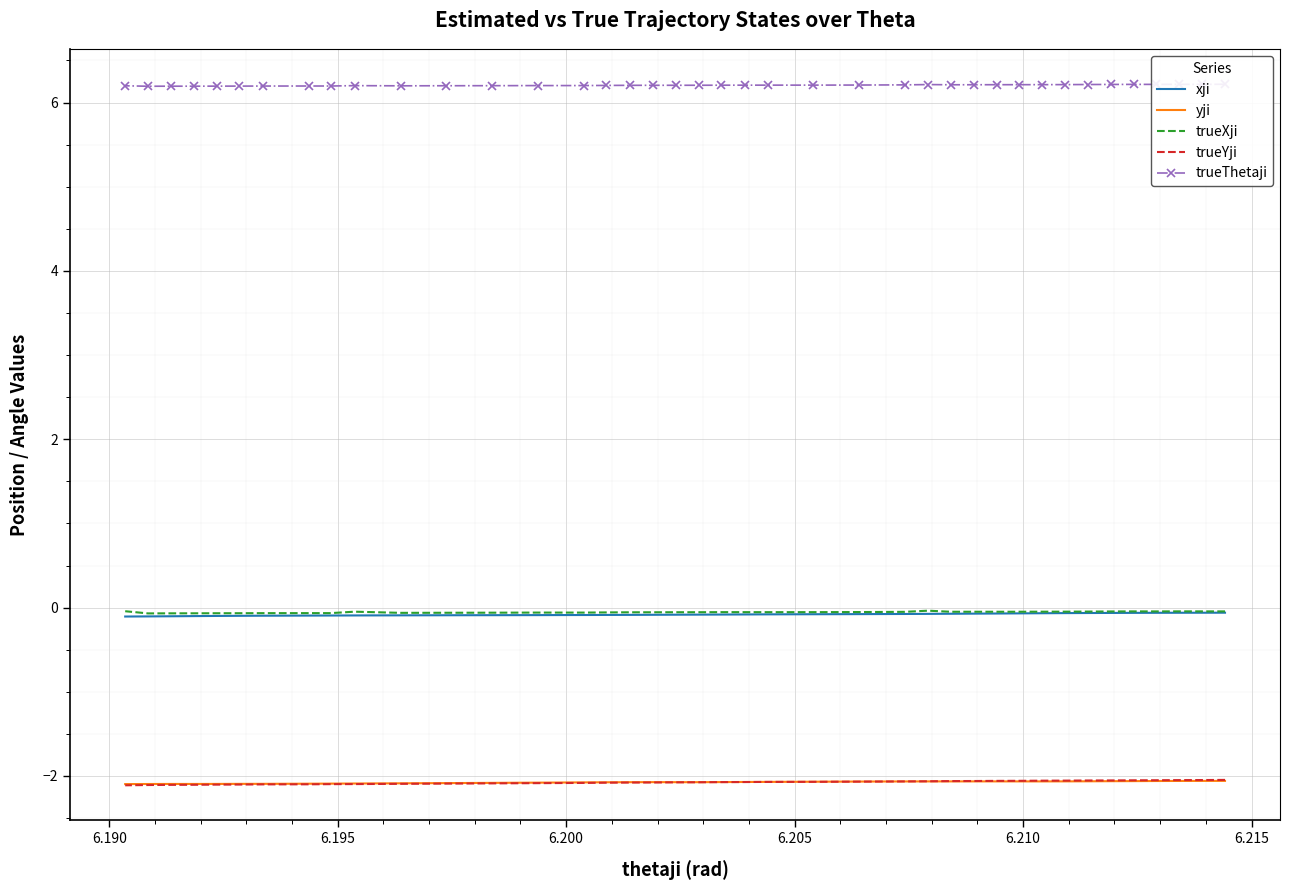

Is it true that xji equals -0.0 at 21?

False